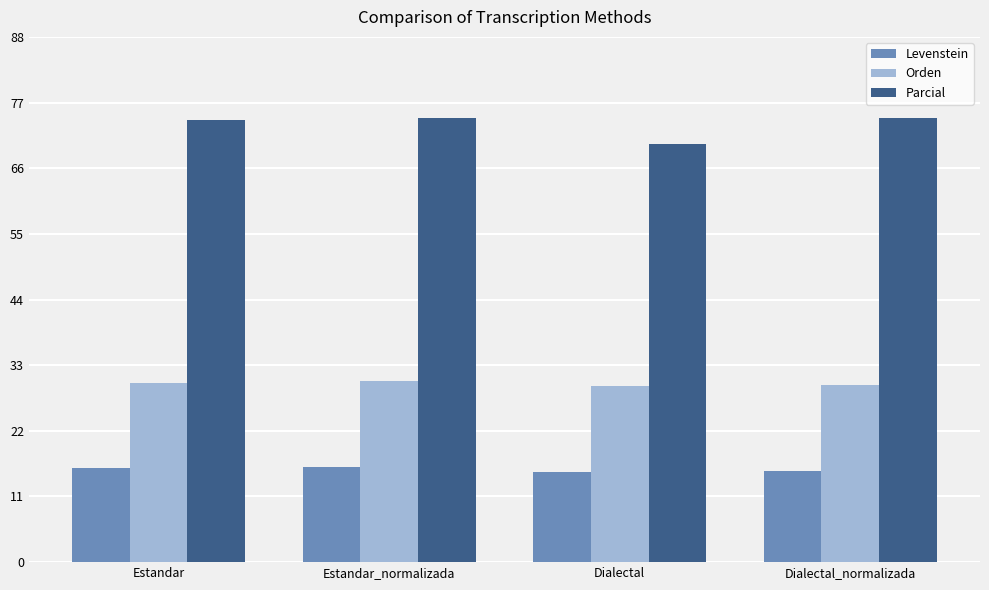

Rank the series at Dialectal from highest to lowest value.

Parcial, Orden, Levenstein